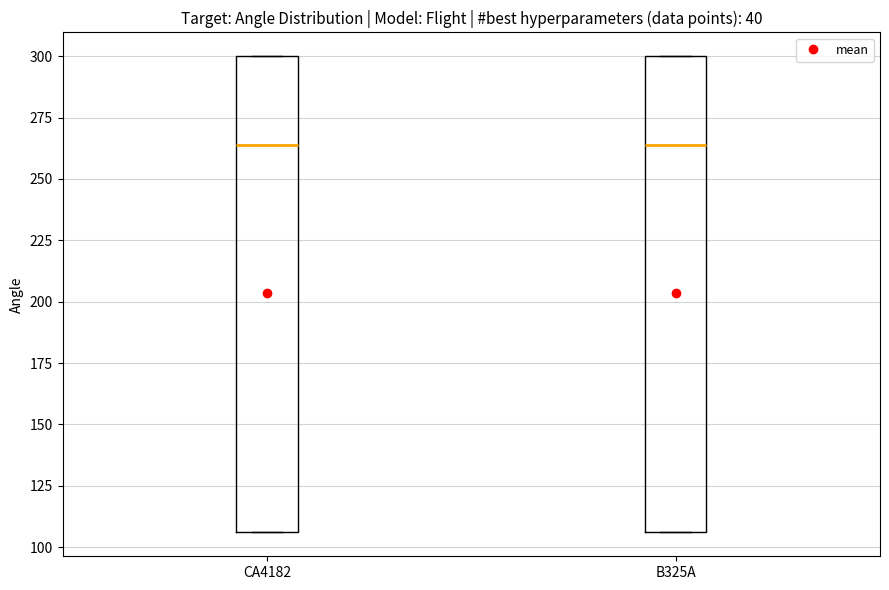

Reading left to right, read every box against the y-axis: the position of its median line, the range the box covers, and the ends of its whiskers. The values are not printed on the chart, so give them approximately, as read against the axis.

CA4182: median 265, box 105 to 300, whiskers 105 to 300
B325A: median 265, box 105 to 300, whiskers 105 to 300